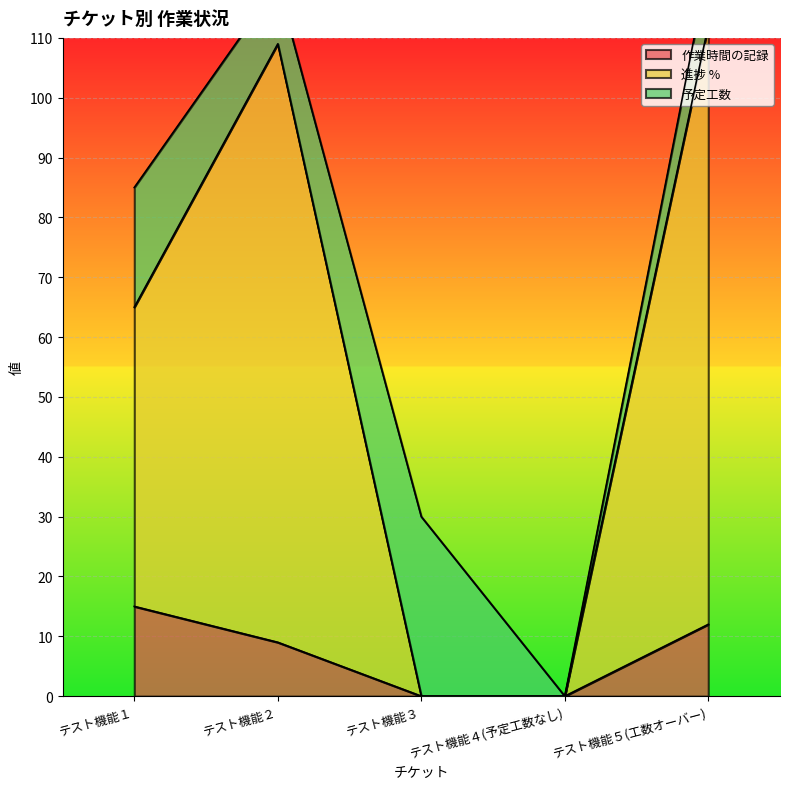

What is the greatest value displayed?

112